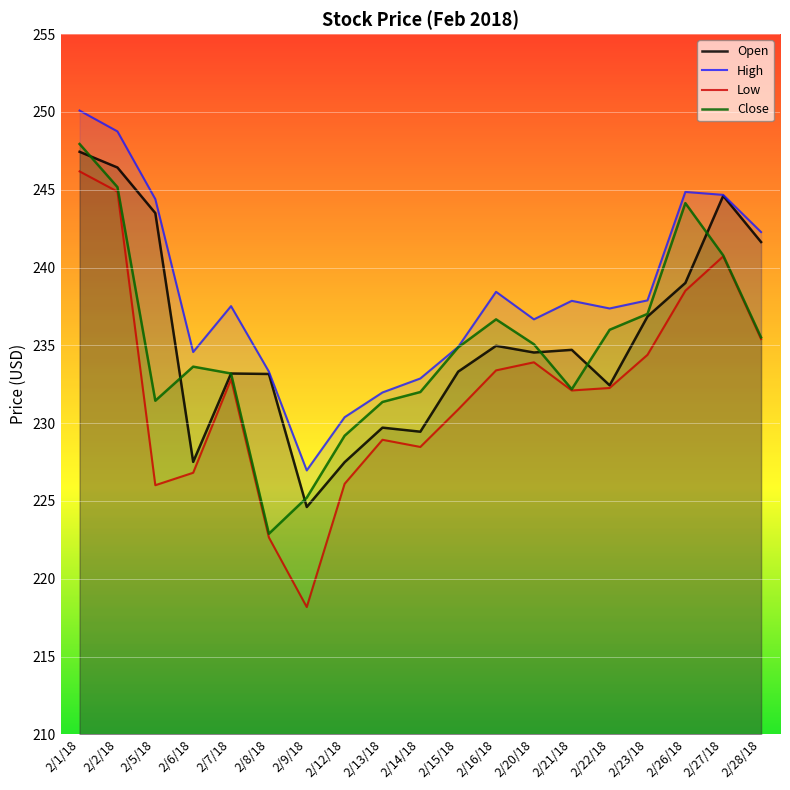

Rank the series at 2/16/18 from lowest to highest value.

Low, Open, Close, High